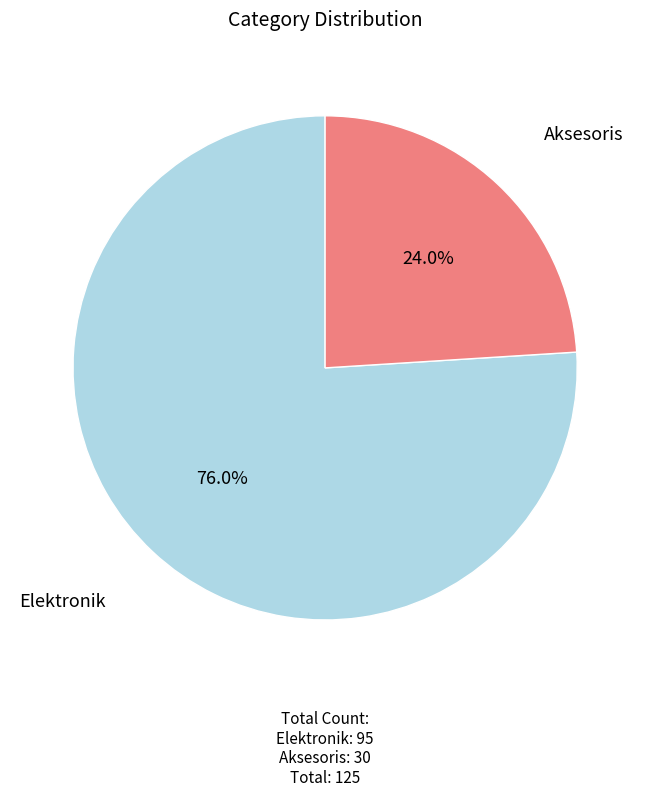

Is Aksesoris the majority of the pie?

No